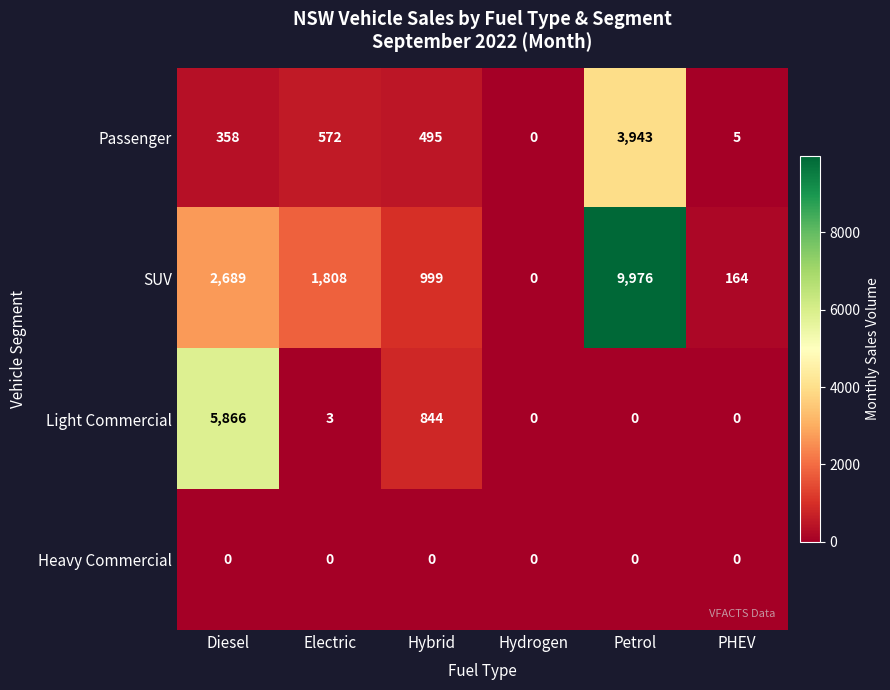

Between Petrol and PHEV, which series saw the biggest shift?

SUV